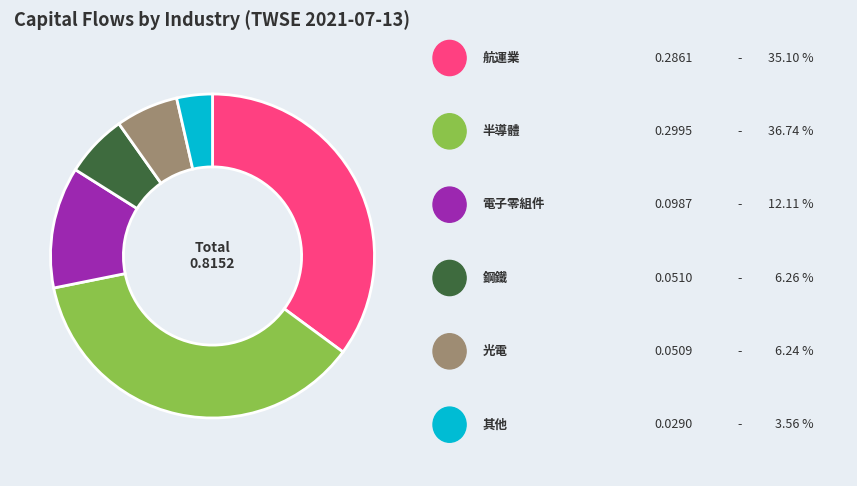

How many slices are in this pie chart?

6